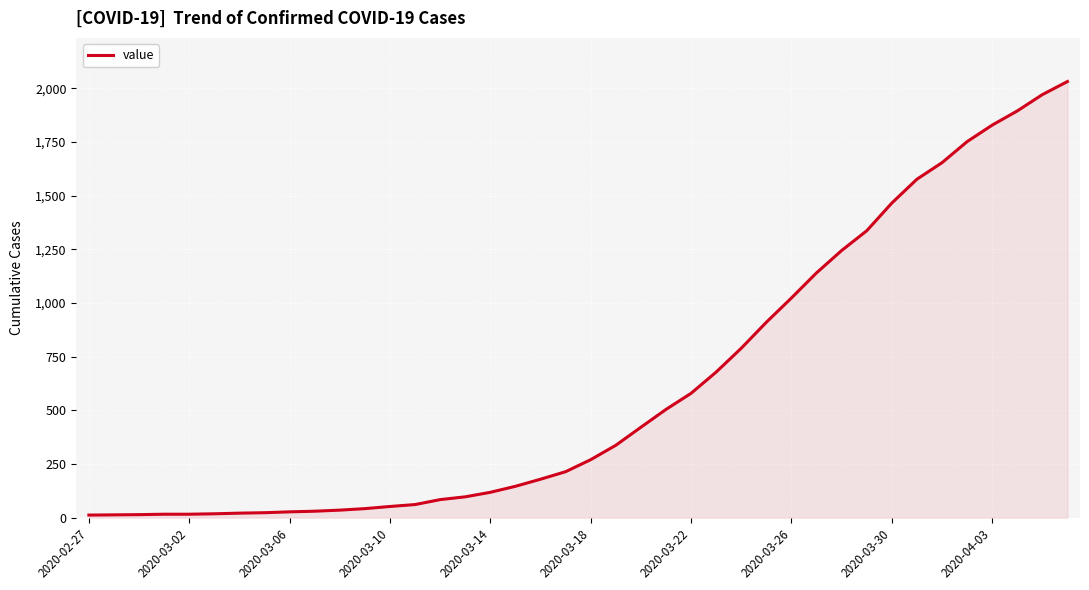

What is the difference between the maximum and minimum values?

2019